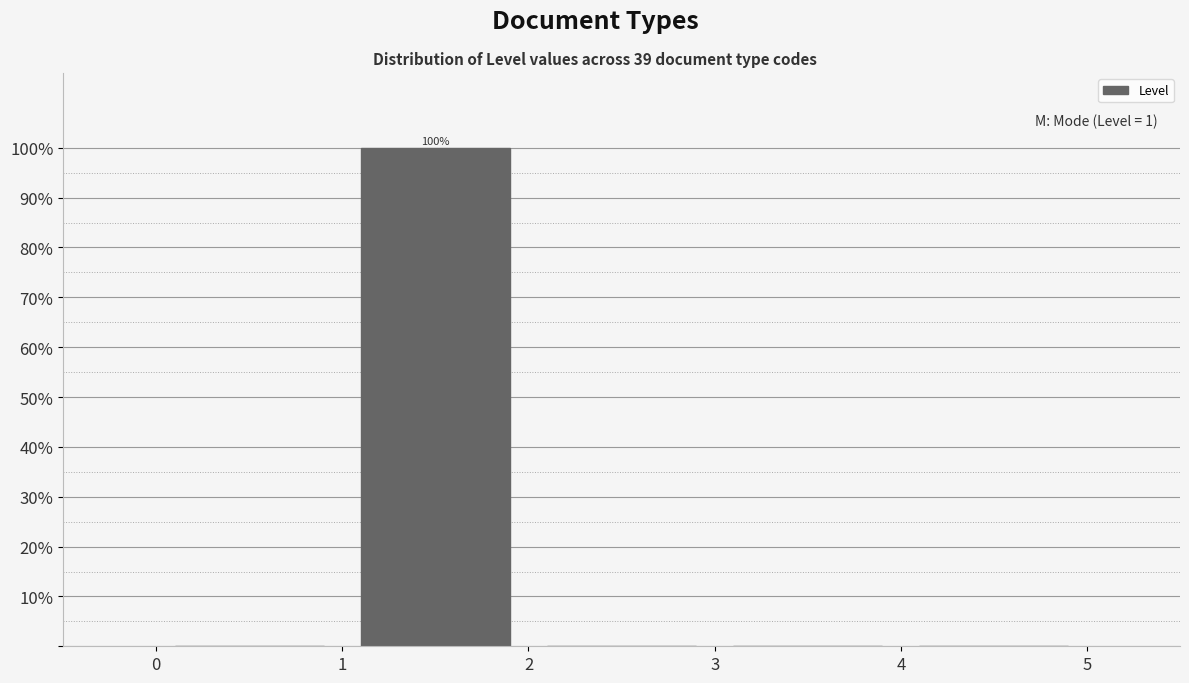

Over which range of the x-axis is the bar tallest?

1 to 2